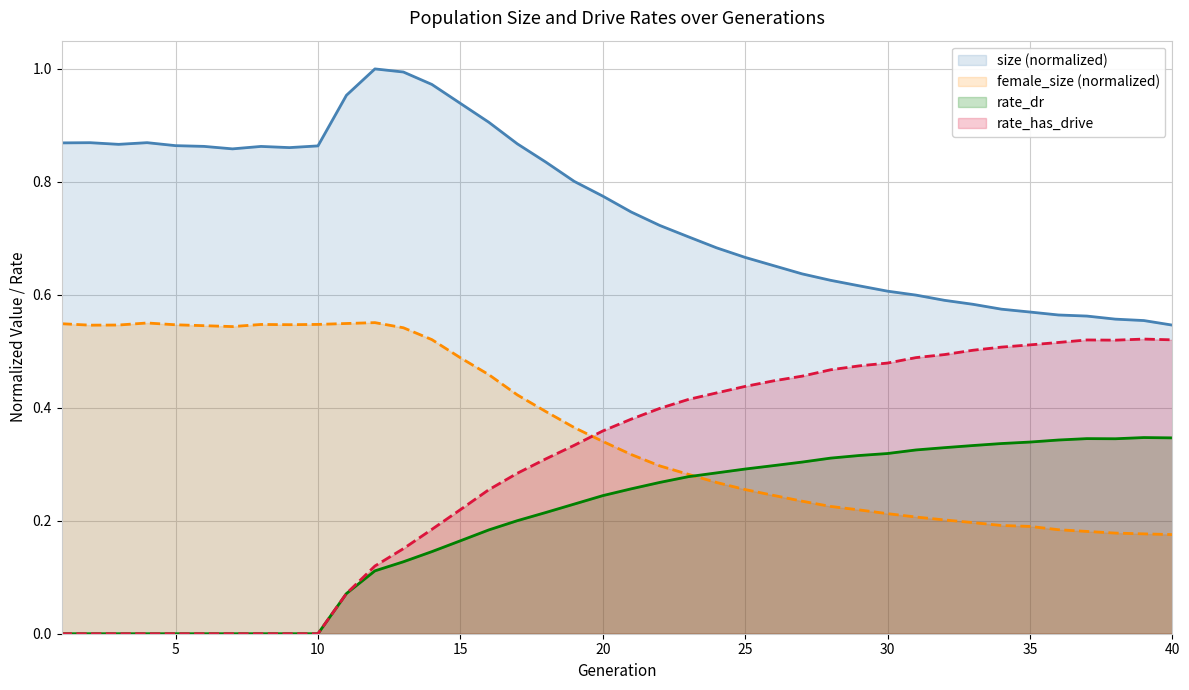

What is the value of the rate_dr point at the 30th from the left?

0.3